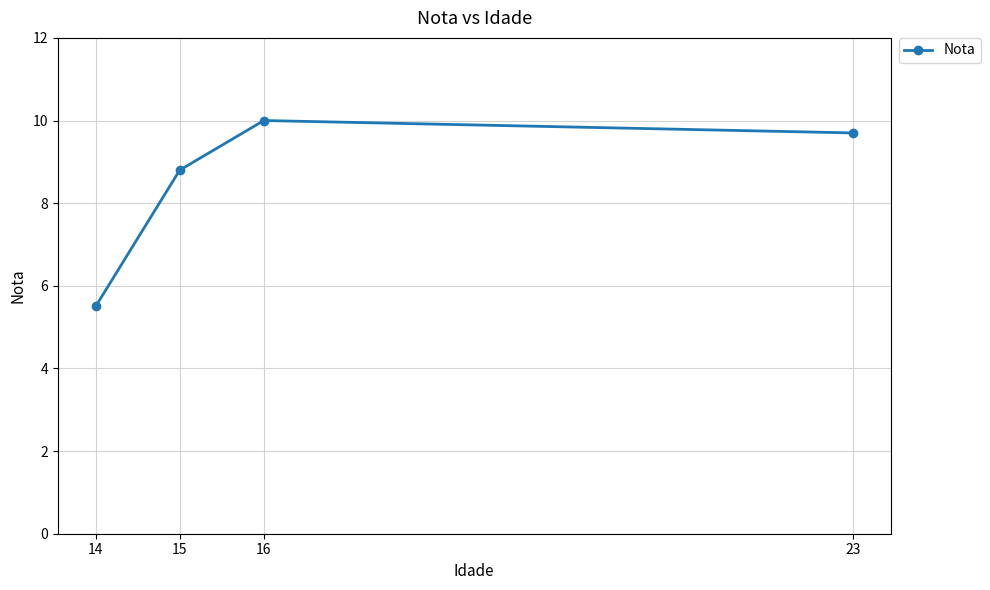

Does the chart have visible grid lines?

Yes